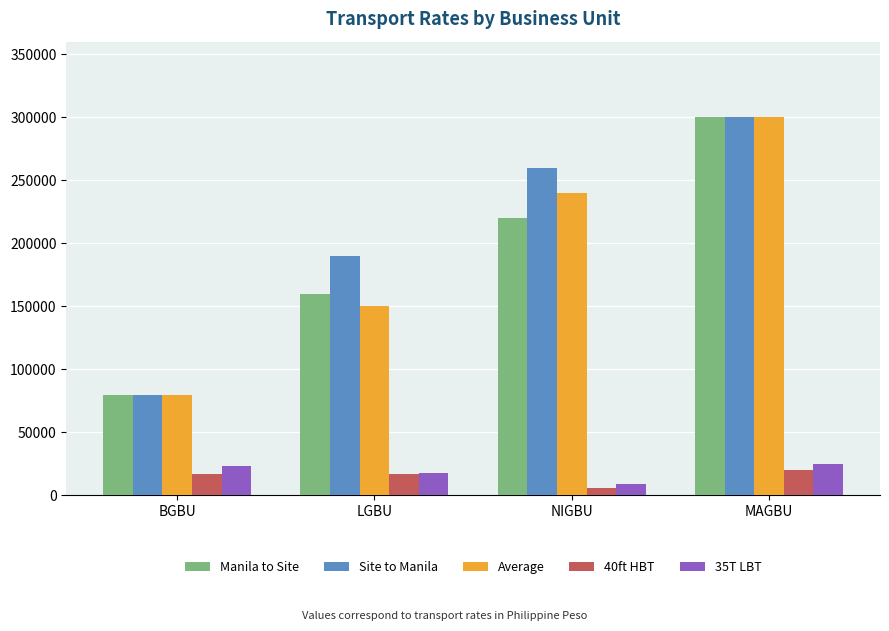

What is the difference between the maximum and second lowest values in the Manila to Site series?

140000.0